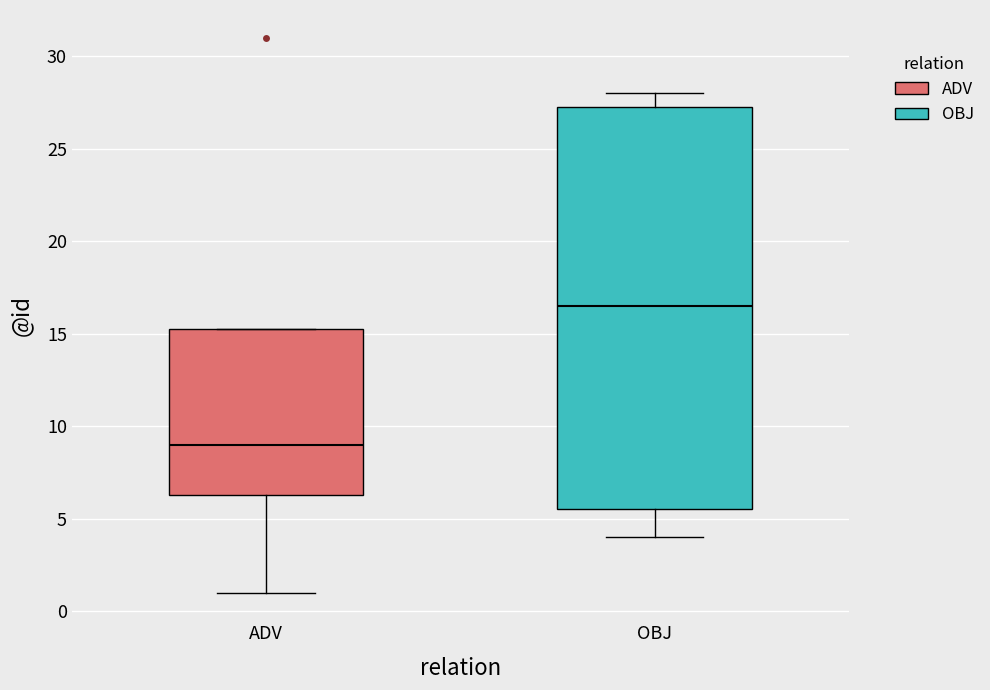

Where is the upper edge of the box for ADV on the y-axis? The values are not printed on the chart, so give them approximately, as read against the axis.

15.5